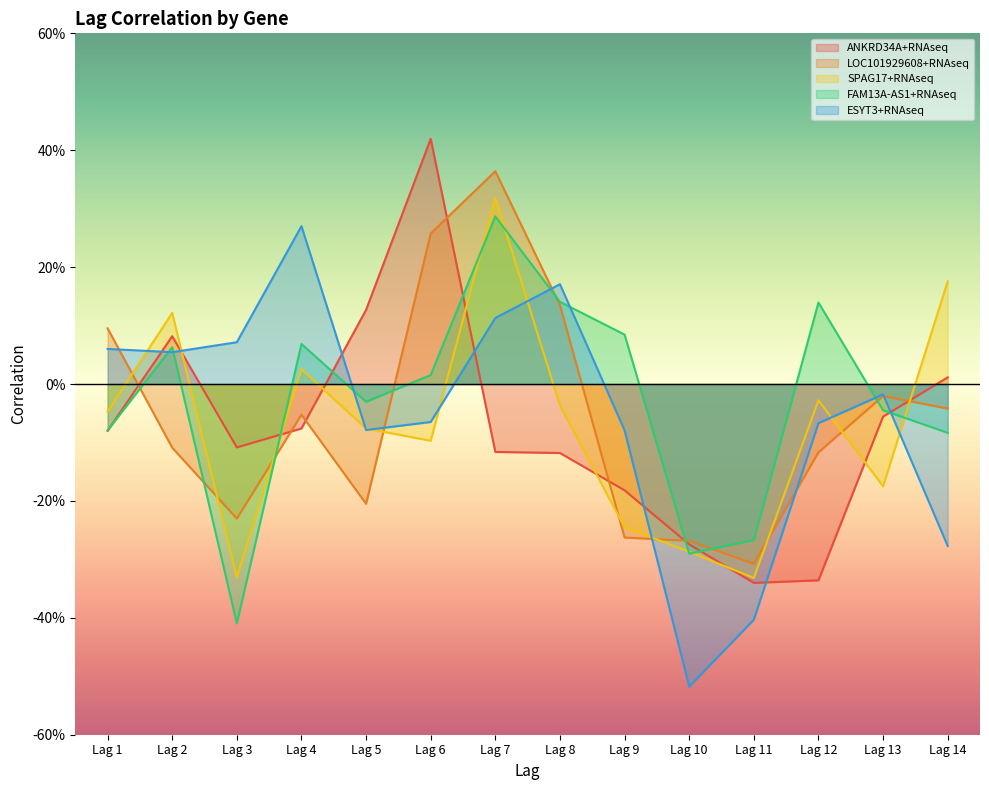

The value of SPAG17+RNAseq at Lag 12 is -0.0. True or false?

False